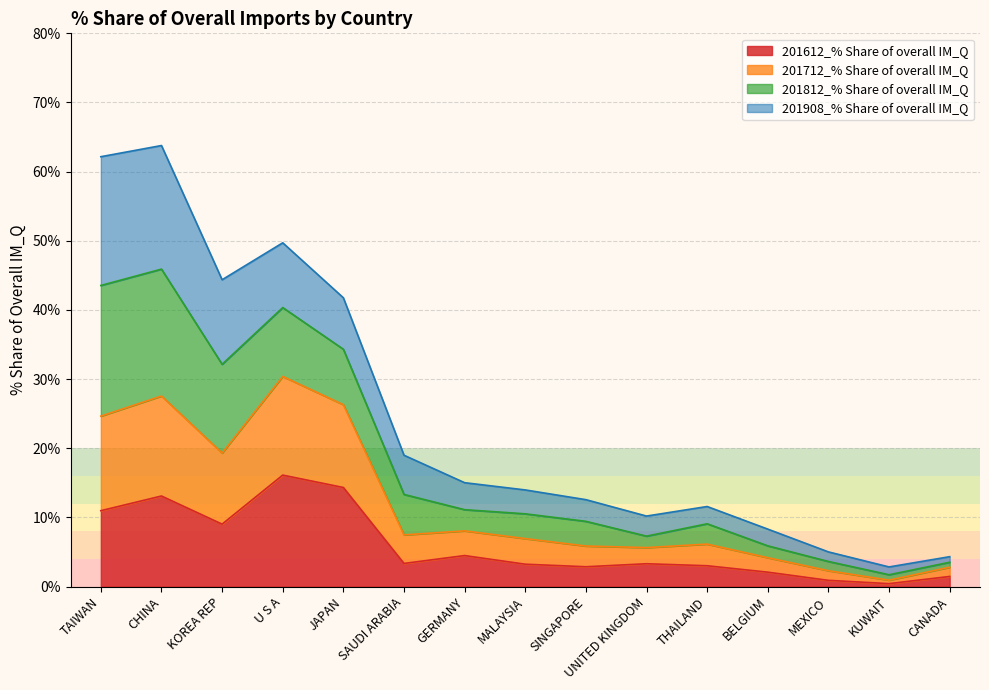

True or false: 201712_% Share of overall IM_Q and 201612_% Share of overall IM_Q intersect in this chart.

False